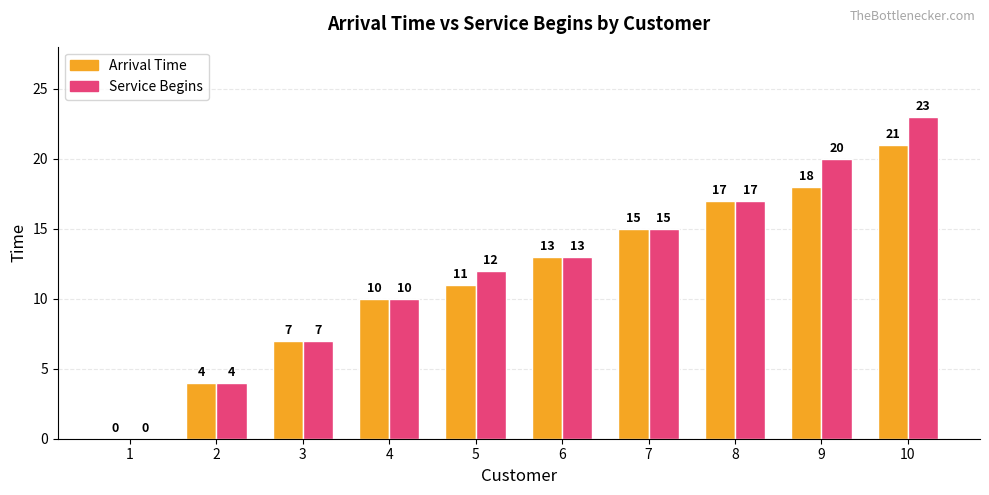

What is the sum of all Arrival Time values?

116